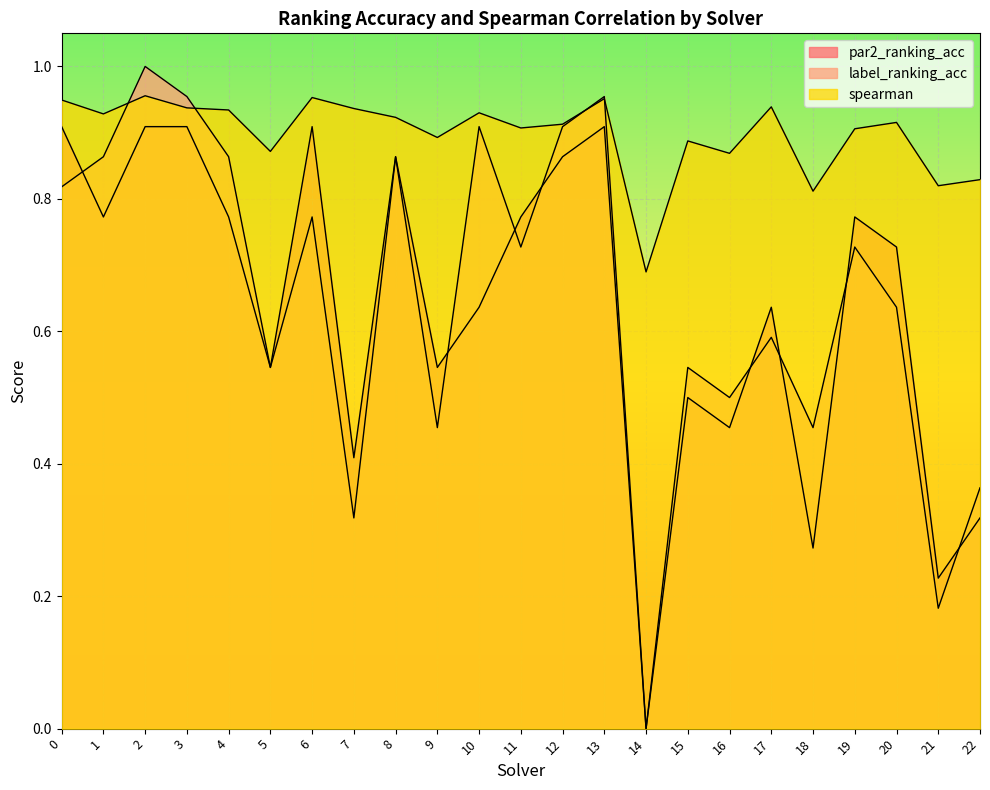

What is the difference between the par2_ranking_acc values at 14 and 13?

0.9